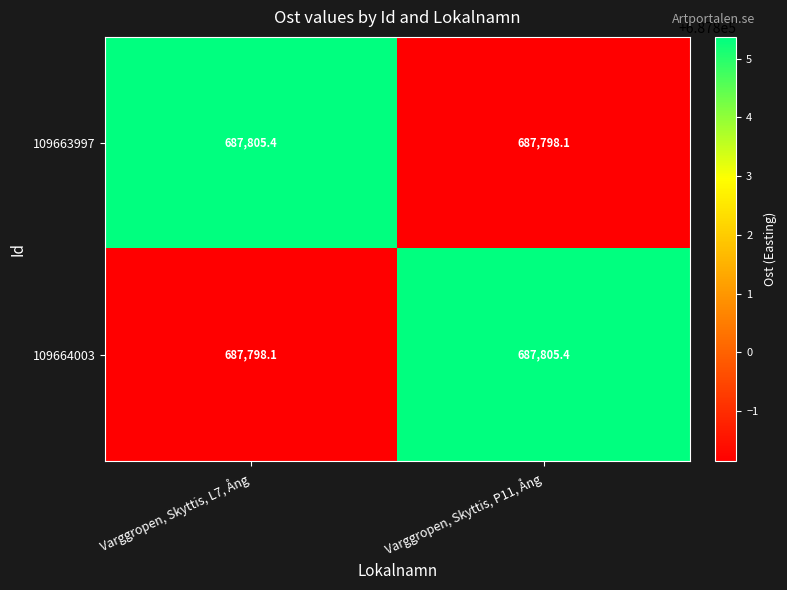

Reading left to right, list all the values displayed in this chart.

109663997: Varggropen, Skyttis, L7, Ång=687805.4	Varggropen, Skyttis, P11, Ång=687798.1
109664003: Varggropen, Skyttis, L7, Ång=687798.1	Varggropen, Skyttis, P11, Ång=687805.4